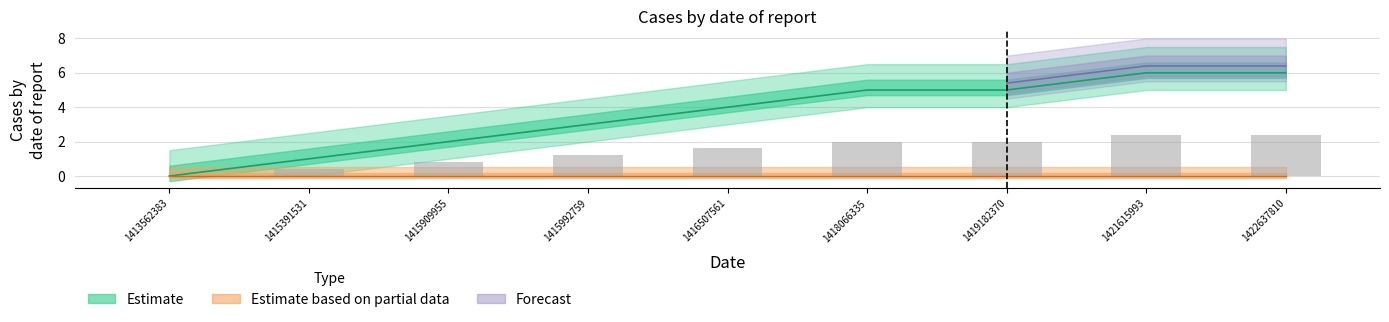

Rank the categories by value from highest to lowest.

1421615993, 1422637810, 1418066335, 1419182370, 1416507561, 1415992759, 1415909955, 1415391531, 1413562383